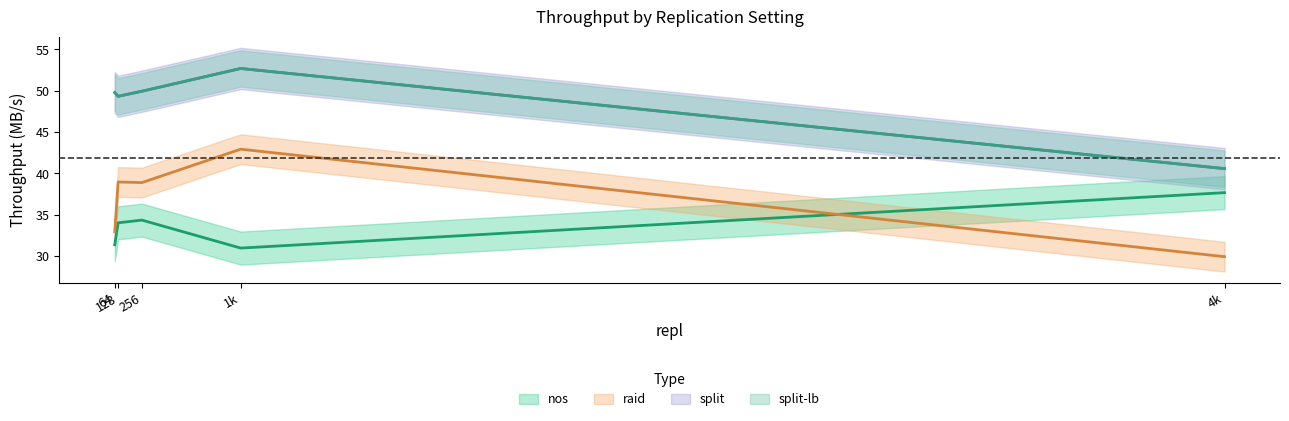

True or false: split-lb has more than 1 interior local peaks.

False